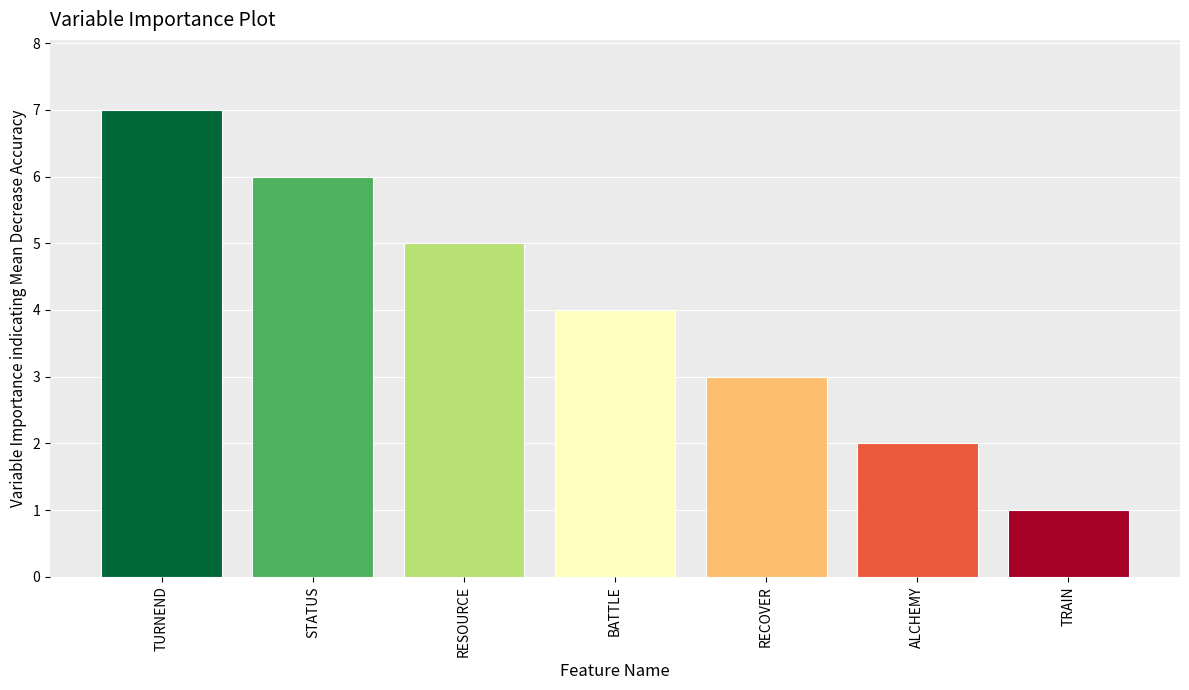

Reading right to left, extract all data points from this chart.

1	2	3	4	5	6	7